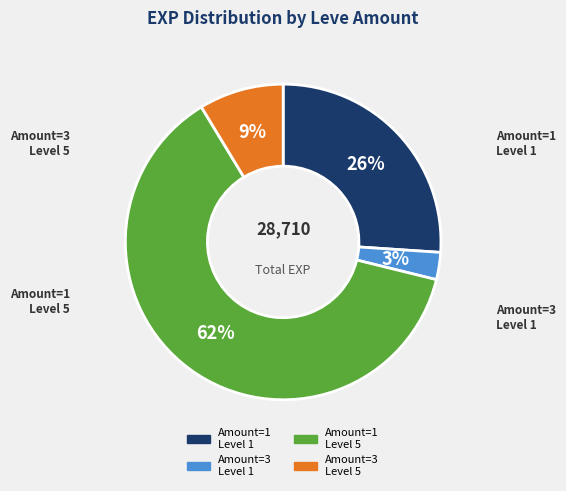

Does any single category account for the majority?

Yes